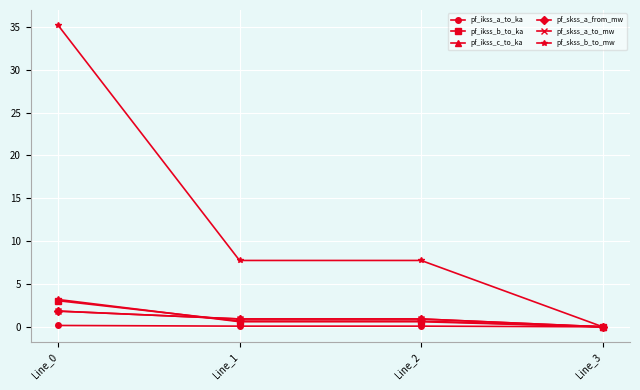

Reading left to right, list all the values displayed in this chart.

pf_ikss_a_to_ka: Line_0=0.2	Line_1=0.1	Line_2=0.1	Line_3=0.0
pf_ikss_b_to_ka: Line_0=3.0	Line_1=0.7	Line_2=0.7	Line_3=0.0
pf_ikss_c_to_ka: Line_0=3.2	Line_1=0.6	Line_2=0.6	Line_3=0.0
pf_skss_a_from_mw: Line_0=1.8	Line_1=0.9	Line_2=0.9	Line_3=0.0
pf_skss_a_to_mw: Line_0=1.8	Line_1=0.9	Line_2=0.9	Line_3=0.0
pf_skss_b_to_mw: Line_0=35.2	Line_1=7.7	Line_2=7.7	Line_3=0.0